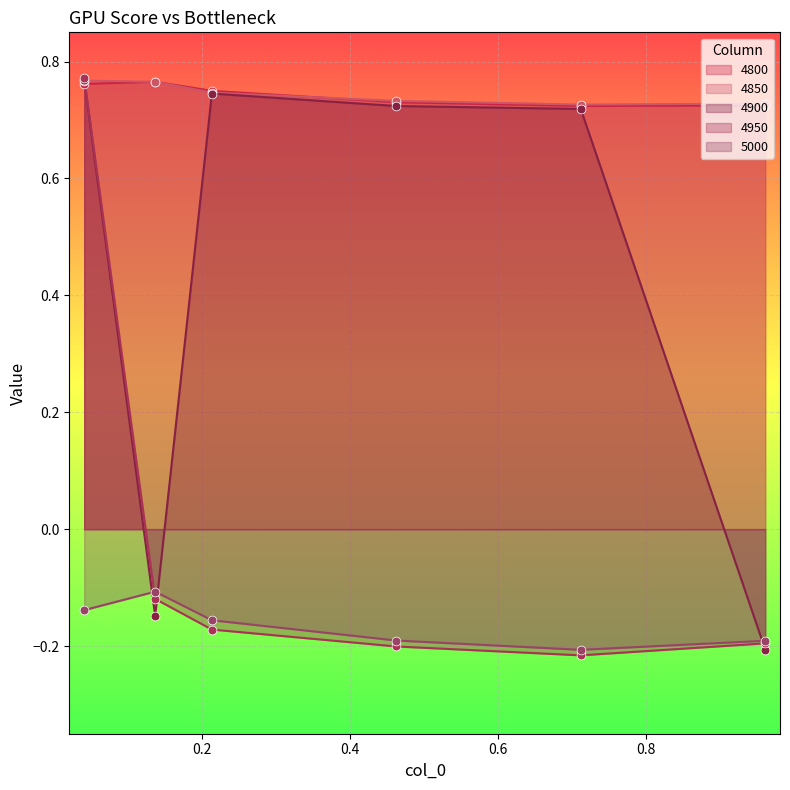

At how many categories does at least one series exceed 0?

6